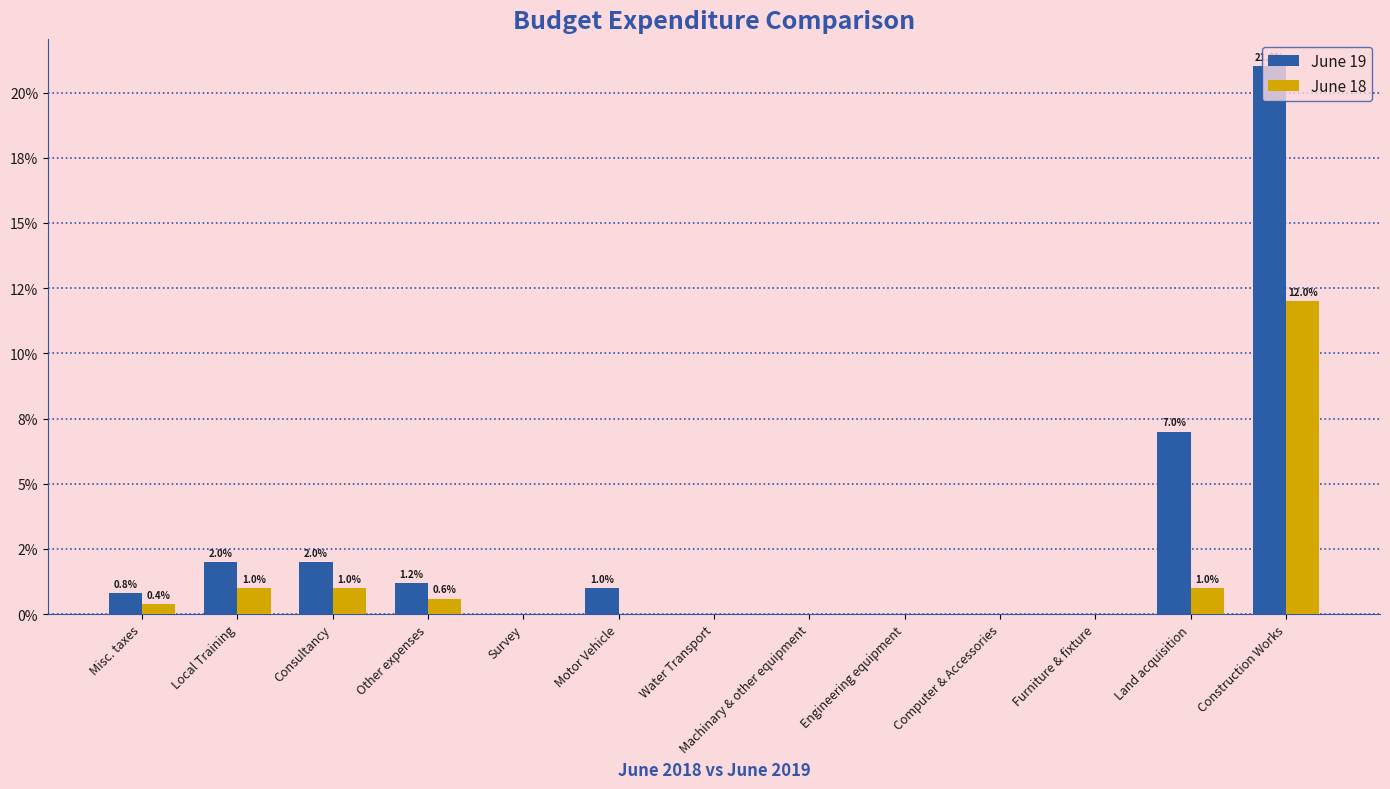

What are all the series names shown in the legend?

June 19, June 18